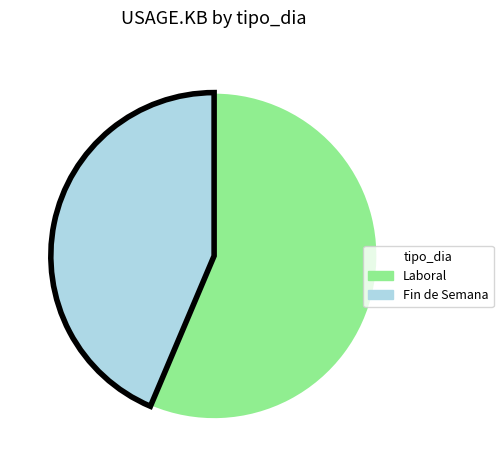

Is there a majority slice in this chart?

Yes